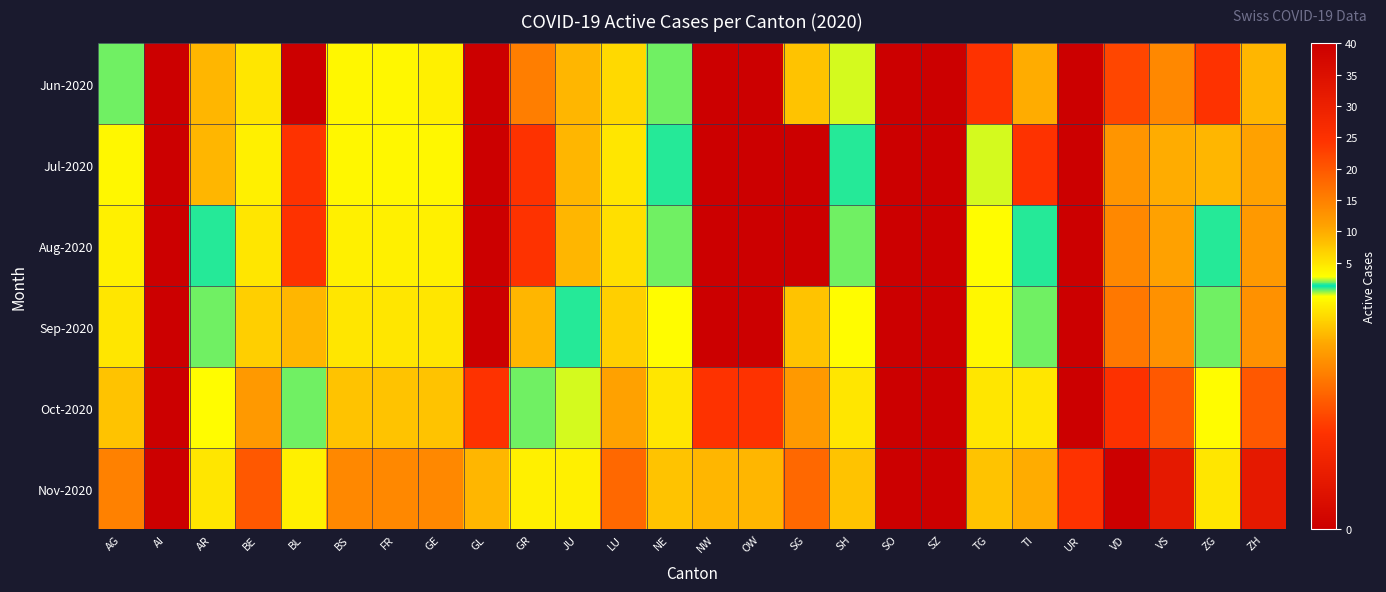

Reading left to right, list all the values displayed in this chart.

Jun-2020: AG=2.0	AI=0.0	AR=1.0	BE=5.0	BL=0.0	BS=3.5	FR=3.5	GE=4.0	GL=0.0	GR=0.8	JU=1.0	LU=6.0	NE=2.0	NW=0.0	OW=0.0	SG=8.0	SH=2.5	SO=0.0	SZ=0.0	TG=0.5	TI=10.0	UR=0.0	VD=22.0	VS=14.0	ZG=0.5	ZH=9.0
Jul-2020: AG=3.5	AI=0.0	AR=1.0	BE=4.0	BL=0.5	BS=3.5	FR=3.5	GE=3.5	GL=0.0	GR=0.5	JU=1.0	LU=5.0	NE=1.5	NW=0.0	OW=0.0	SG=0.0	SH=1.5	SO=0.0	SZ=0.0	TG=2.5	TI=0.5	UR=0.0	VD=12.5	VS=10.0	ZG=1.0	ZH=11.0
Aug-2020: AG=4.0	AI=0.0	AR=1.5	BE=5.0	BL=0.5	BS=4.0	FR=4.0	GE=4.0	GL=0.0	GR=0.5	JU=1.0	LU=5.5	NE=2.0	NW=0.0	OW=0.0	SG=0.0	SH=2.0	SO=0.0	SZ=0.0	TG=3.0	TI=1.5	UR=0.0	VD=14.0	VS=11.0	ZG=1.5	ZH=12.0
Sep-2020: AG=5.0	AI=0.0	AR=2.0	BE=7.0	BL=1.0	BS=5.0	FR=5.0	GE=5.0	GL=0.0	GR=1.0	JU=1.5	LU=7.0	NE=3.0	NW=0.0	OW=0.0	SG=8.0	SH=3.0	SO=0.0	SZ=0.0	TG=3.5	TI=2.0	UR=0.0	VD=16.0	VS=13.0	ZG=2.0	ZH=13.0
Oct-2020: AG=8.0	AI=0.0	AR=3.0	BE=12.0	BL=2.0	BS=8.0	FR=8.0	GE=8.0	GL=0.5	GR=2.0	JU=2.5	LU=11.0	NE=5.0	NW=0.5	OW=0.5	SG=12.0	SH=5.0	SO=0.0	SZ=0.0	TG=5.0	TI=5.0	UR=0.0	VD=25.0	VS=20.0	ZG=3.0	ZH=20.0
Nov-2020: AG=15.0	AI=0.0	AR=5.0	BE=20.0	BL=4.0	BS=14.0	FR=14.0	GE=14.0	GL=1.0	GR=4.0	JU=4.0	LU=18.0	NE=8.0	NW=1.0	OW=1.0	SG=18.0	SH=8.0	SO=0.0	SZ=0.0	TG=8.0	TI=10.0	UR=0.5	VD=40.0	VS=32.0	ZG=5.0	ZH=32.0